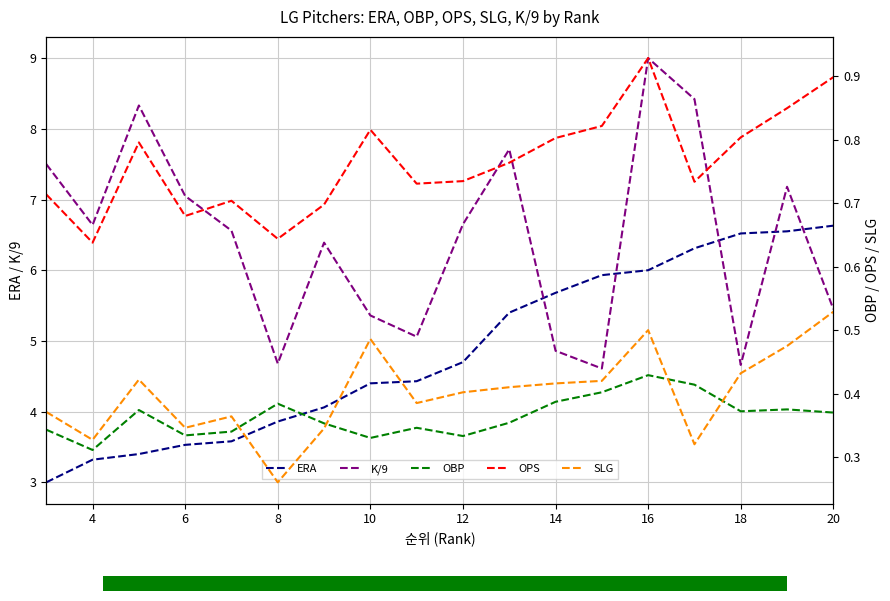

What is the lowest value of the ERA series?

3.0